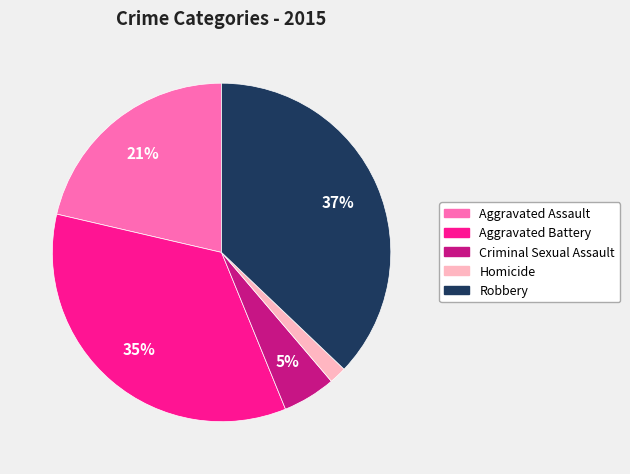

True or false: Criminal Sexual Assault accounts for 1% of the total.

False